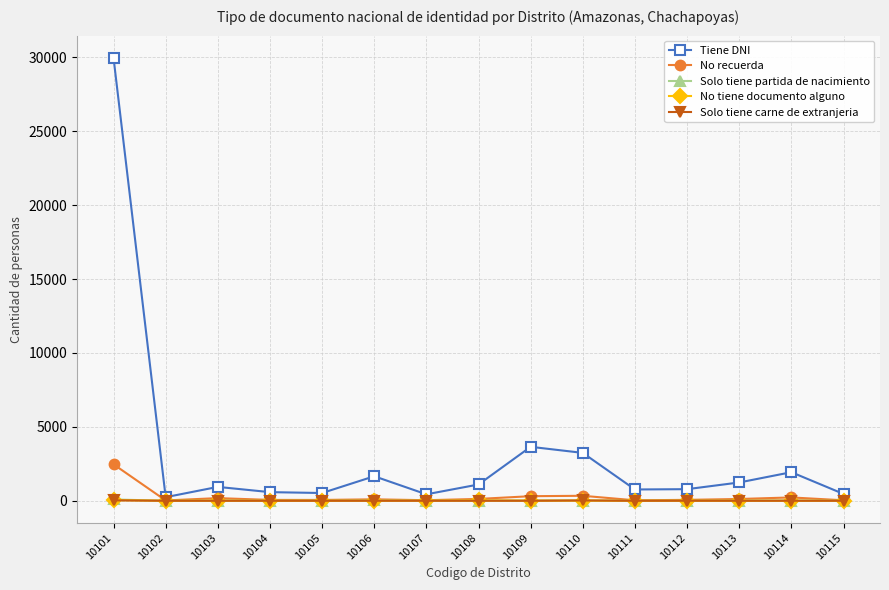

At which category does Tiene DNI reach its first local peak?

10103